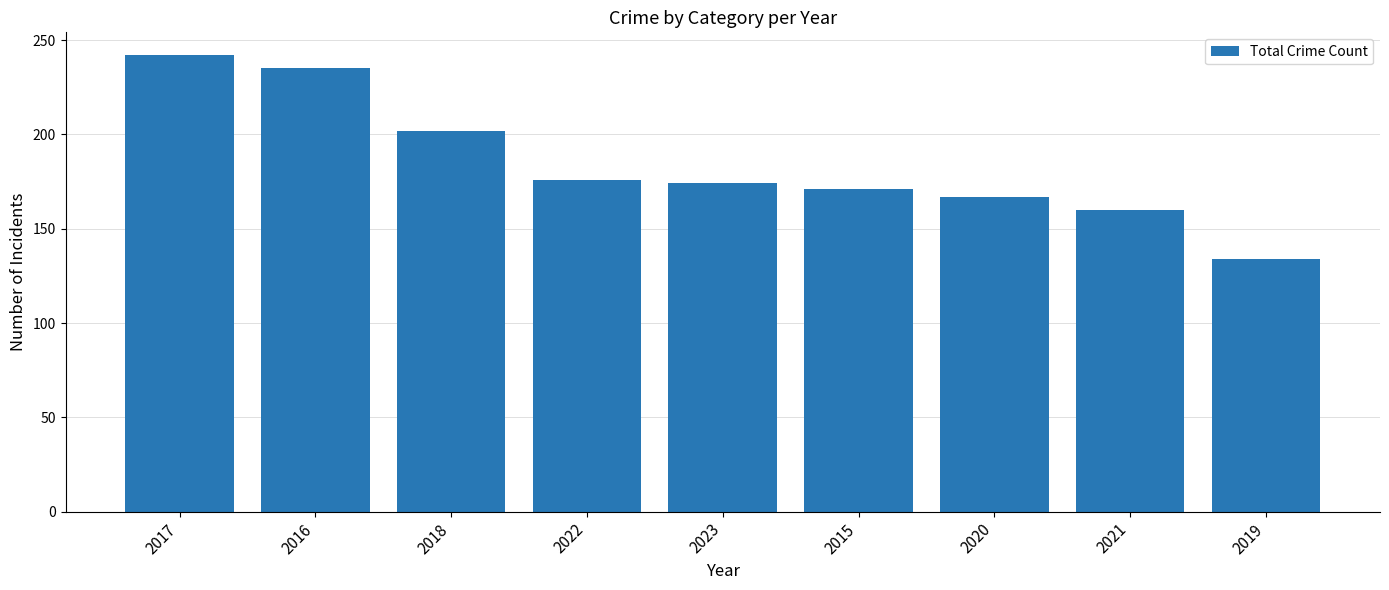

Reading left to right, list all the values displayed in this chart.

2017=242	2016=235	2018=202	2022=176	2023=174	2015=171	2020=167	2021=160	2019=134